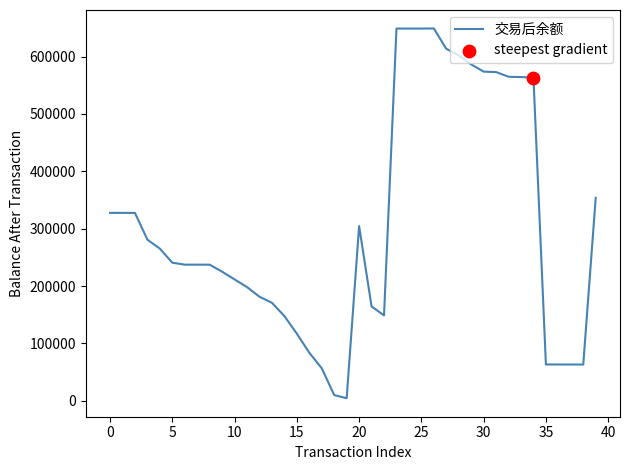

Does the chart have visible grid lines?

No